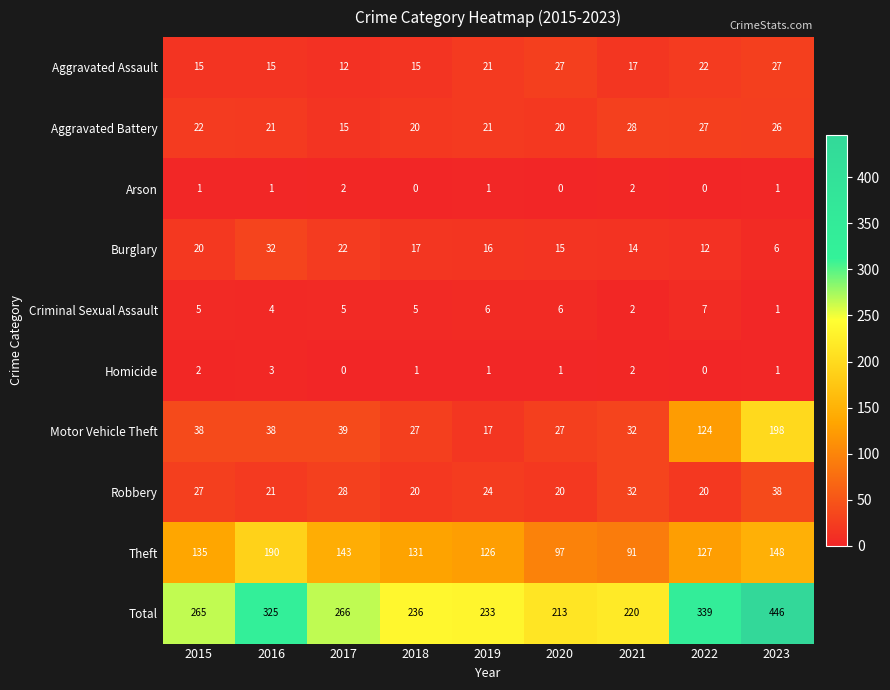

What is the difference between the maximum and minimum values in the Burglary series?

26